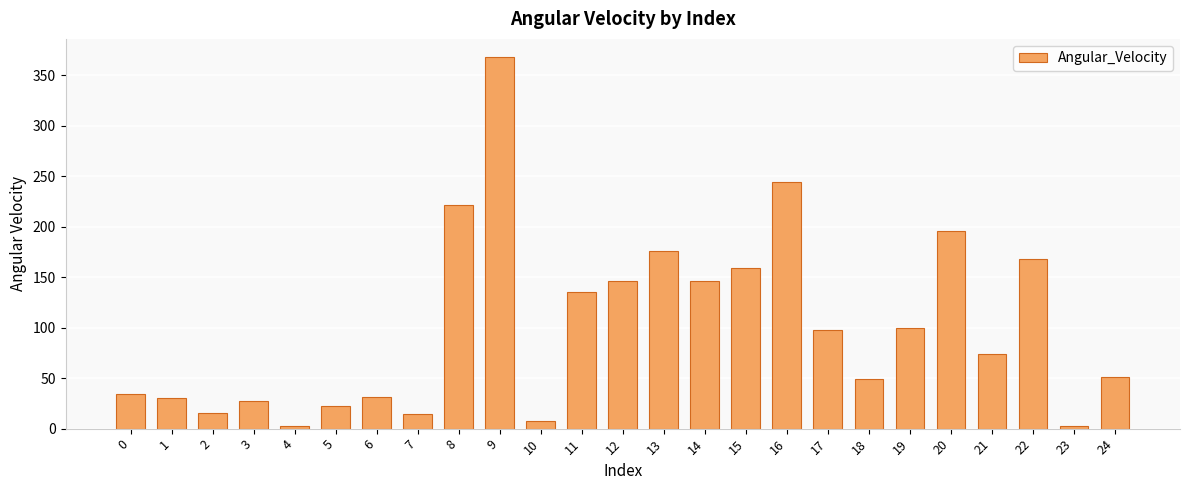

True or false: the data shows 55.3 at 0.

False